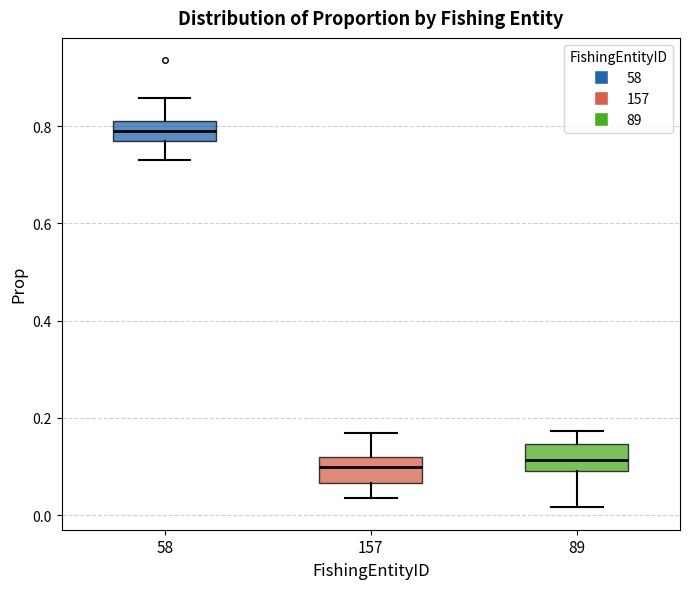

Reading left to right, transcribe this box plot: for each box, give where its median line is, the range the box spans, and where its two whiskers end, as read against the y-axis. The values are not printed on the chart, so give them approximately, as read against the axis.

58: median 0.80, box 0.78 to 0.82, whiskers 0.72 to 0.86
157: median 0.10, box 0.06 to 0.12, whiskers 0.04 to 0.16
89: median 0.12, box 0.10 to 0.14, whiskers 0.02 to 0.18